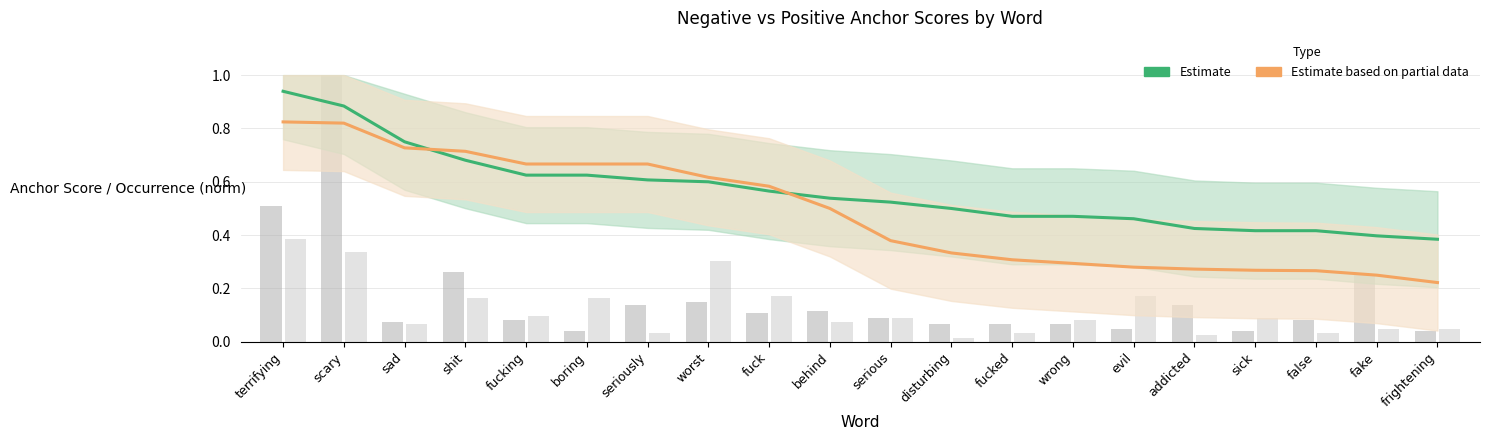

At how many categories does at least one series exceed 0?

20